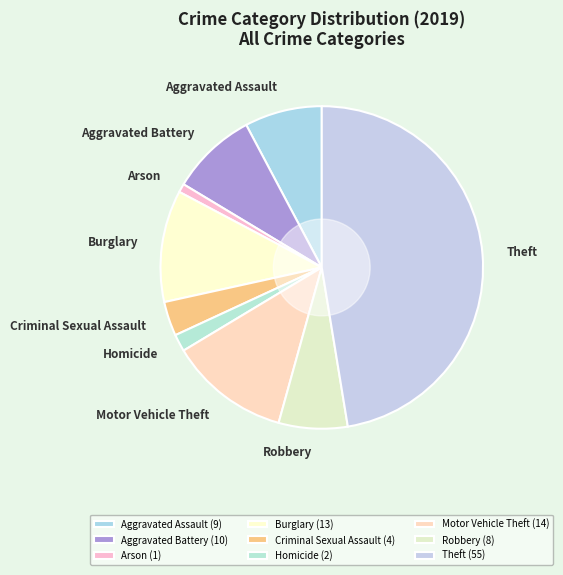

Which has a higher value, Aggravated Assault or Theft?

Theft